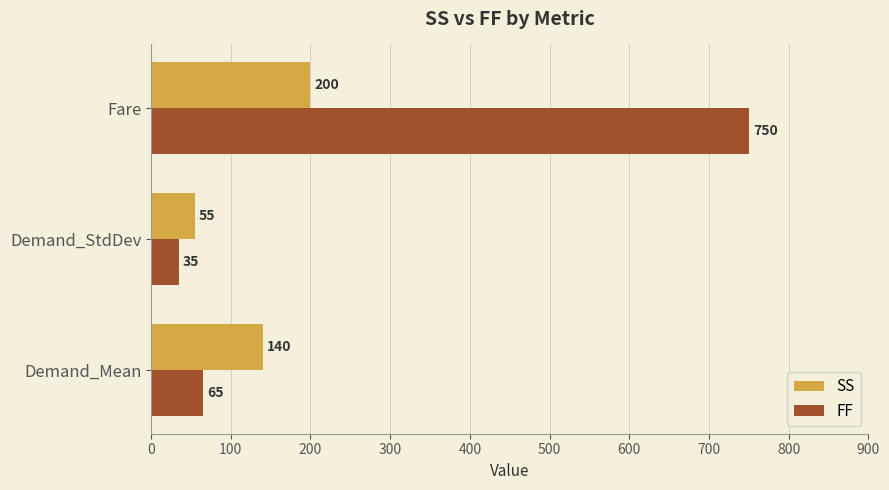

The FF series shows 750 at Fare. True or false?

True